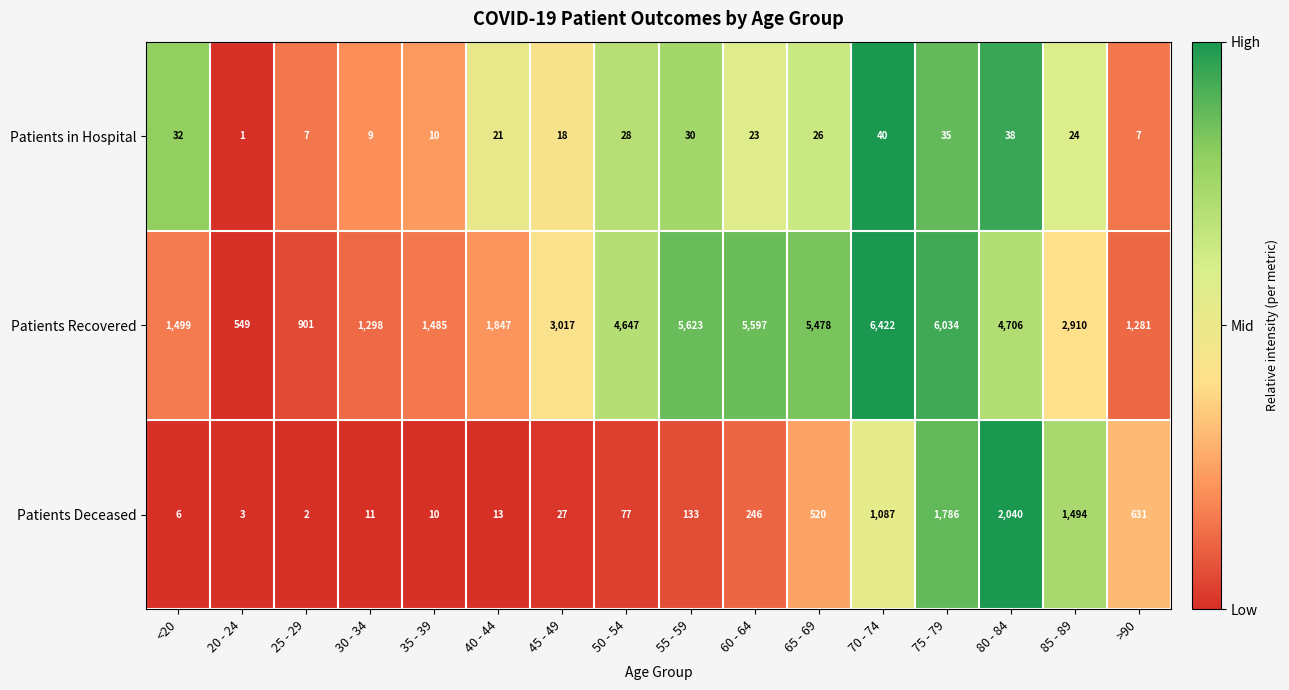

The value of Patients Recovered at <20 is 851. True or false?

False